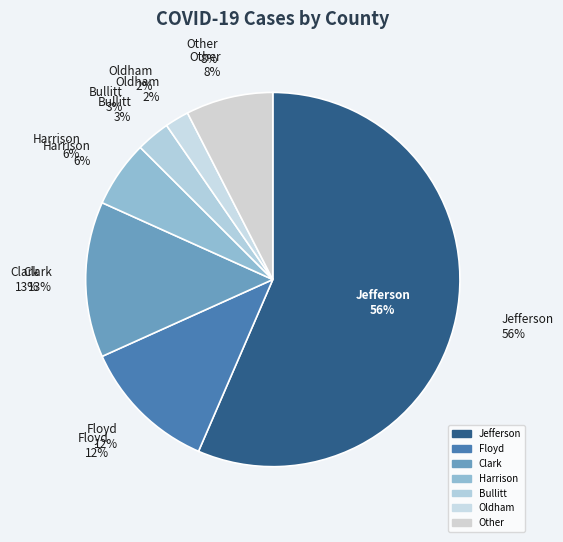

How many segments does this pie chart have?

7